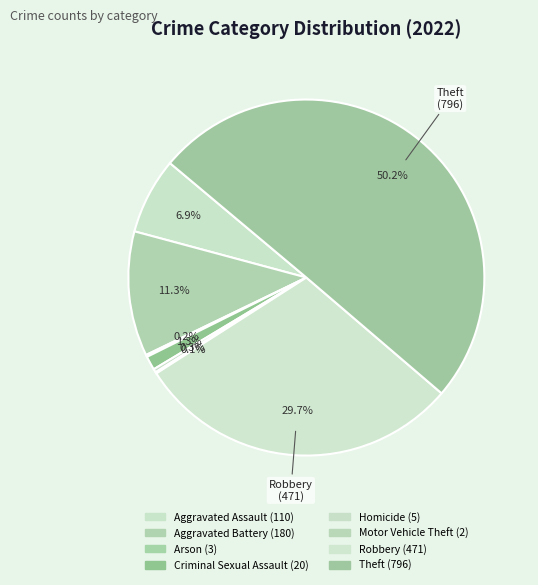

Is it true that Motor Vehicle Theft is 1% of the pie?

False